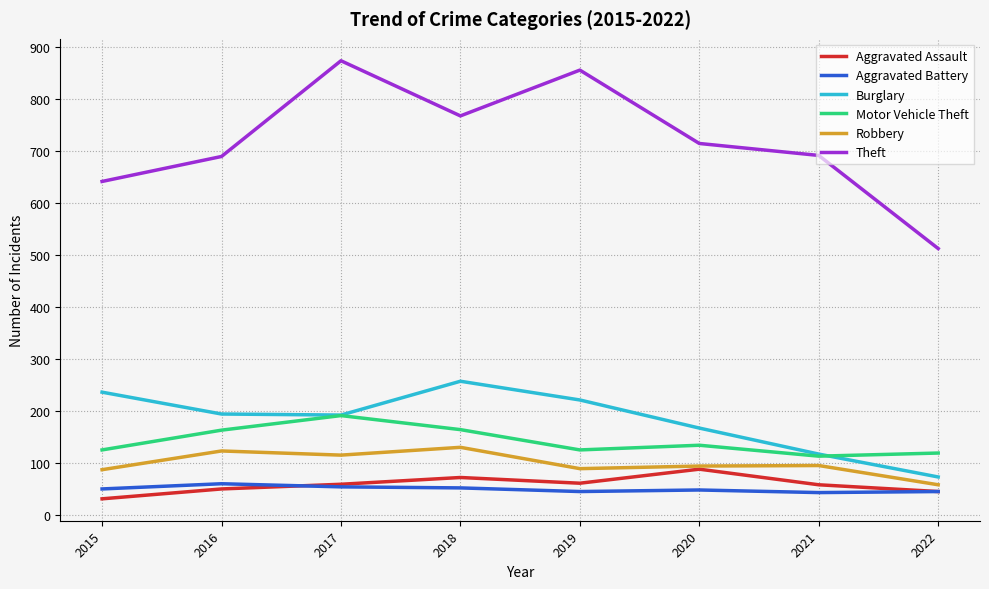

How many interior local peaks does the Theft series have?

2